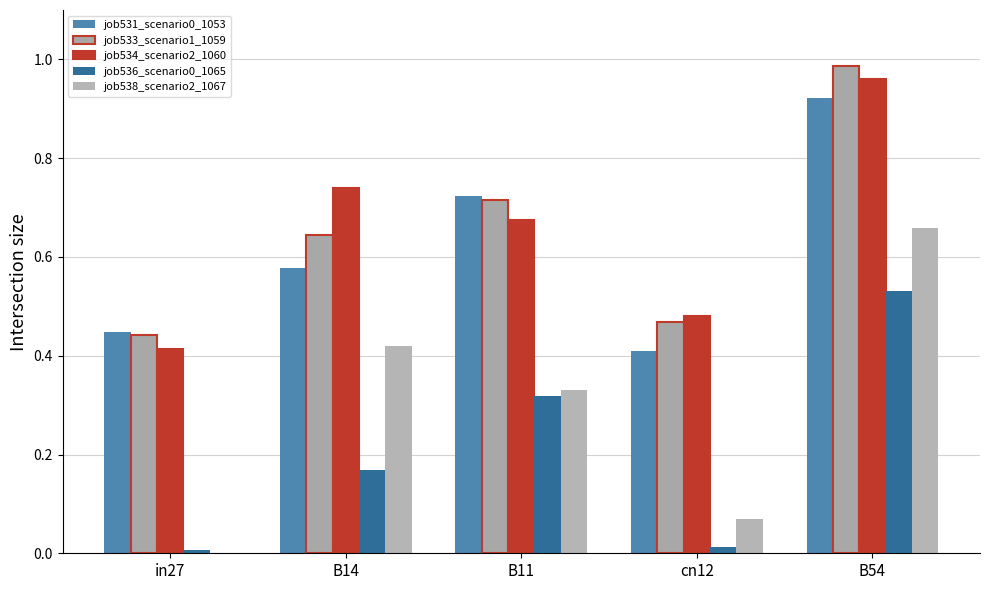

How many categories are shown in the chart?

5